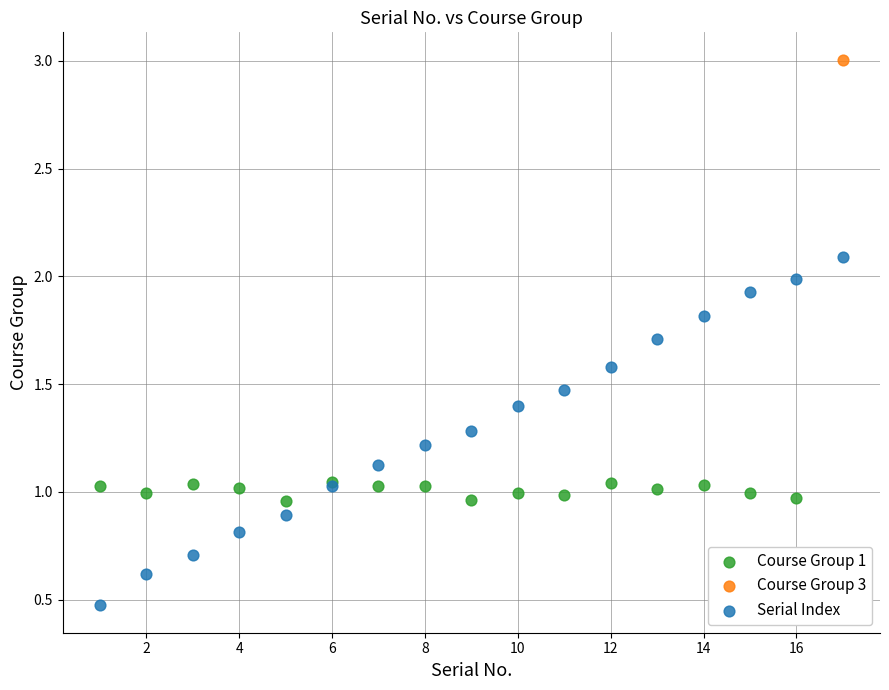

What are all the series names shown in the legend?

Course Group 1, Course Group 3, Serial Index